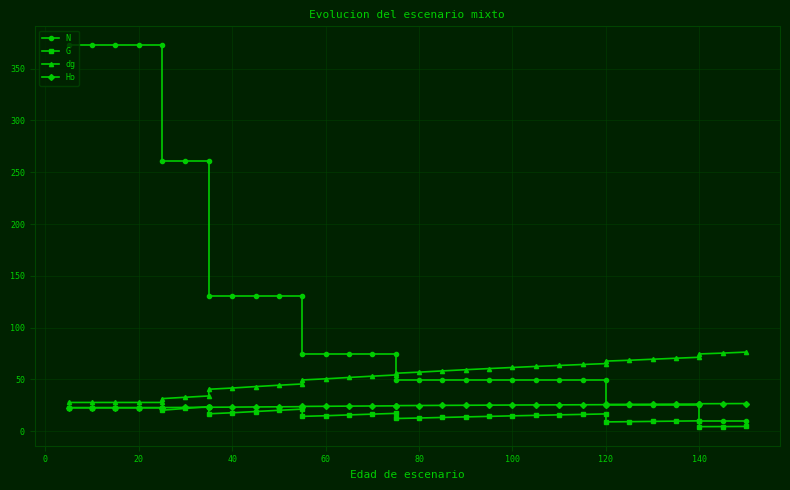

Rank the series by their maximum value, from lowest to highest.

G, Ho, dg, N